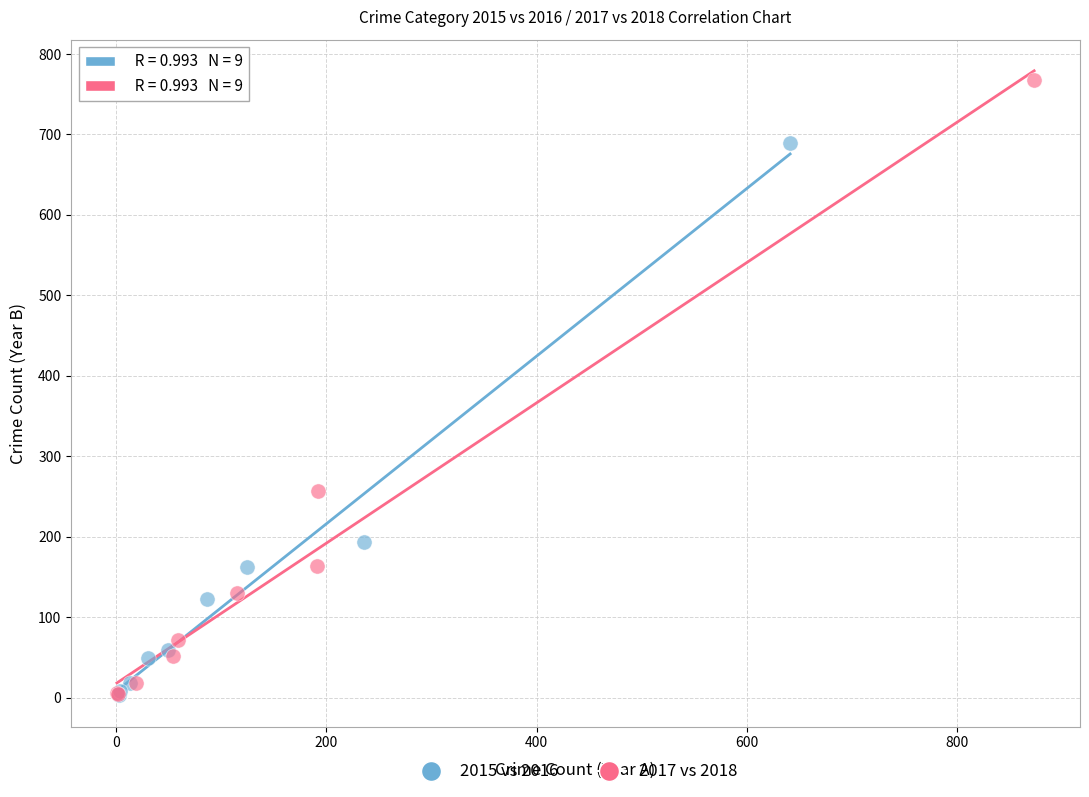

Which series contains the highest Y value?

2017 vs 2018